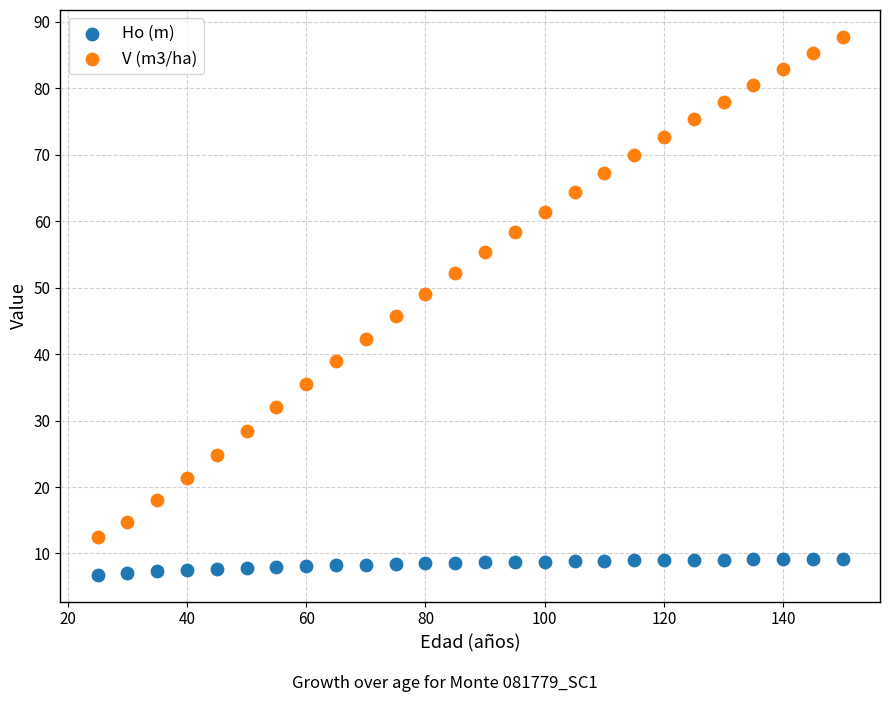

Across all data points, what is the range of X values (max minus min)?

125.0